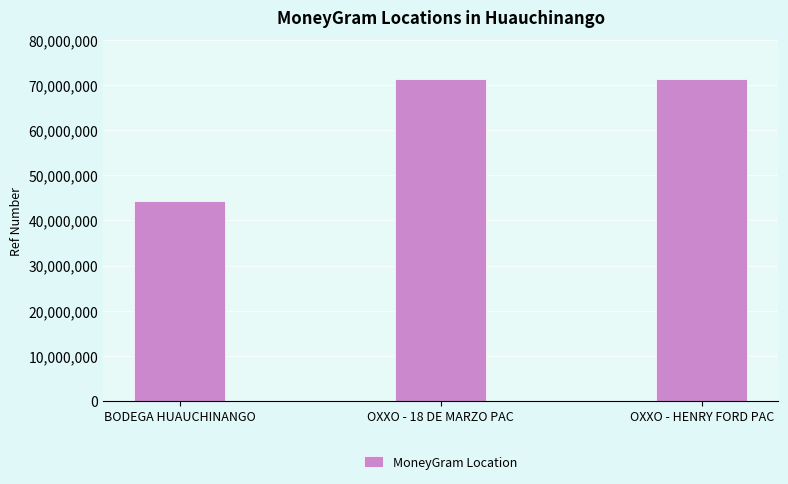

Between BODEGA HUAUCHINANGO and OXXO - HENRY FORD PAC, which is larger?

OXXO - HENRY FORD PAC